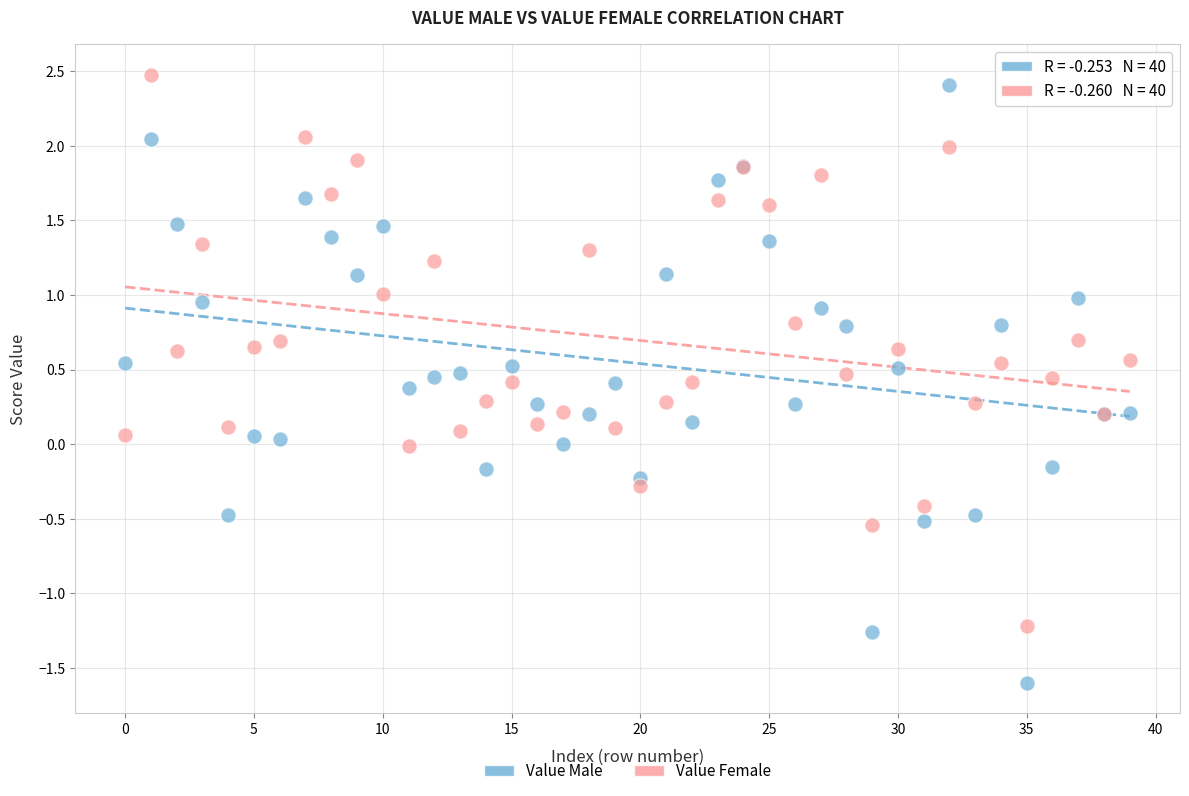

Which series contains the highest Y value?

Value Female